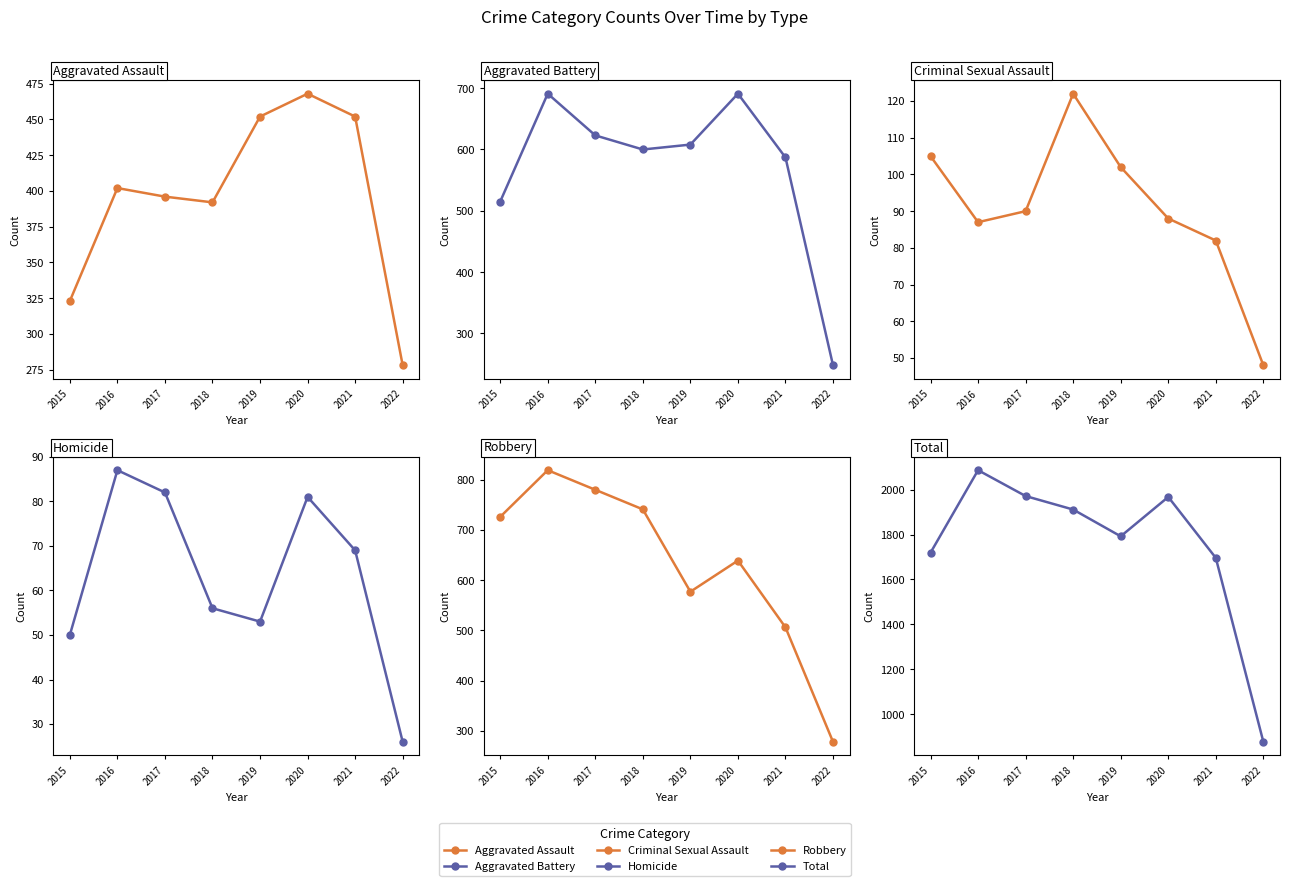

What is the approximate value of Aggravated Assault at 2021, to the nearest 50?

450